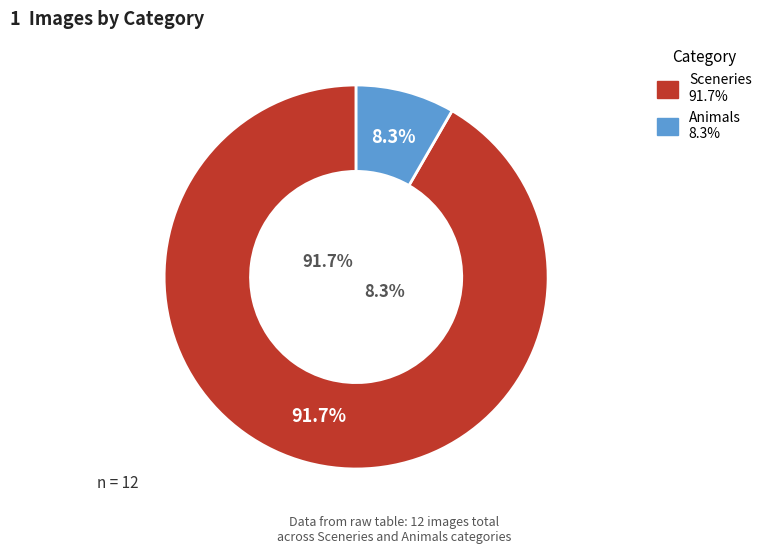

Approximately how many times larger is the value at Sceneries compared to Animals?

11.0